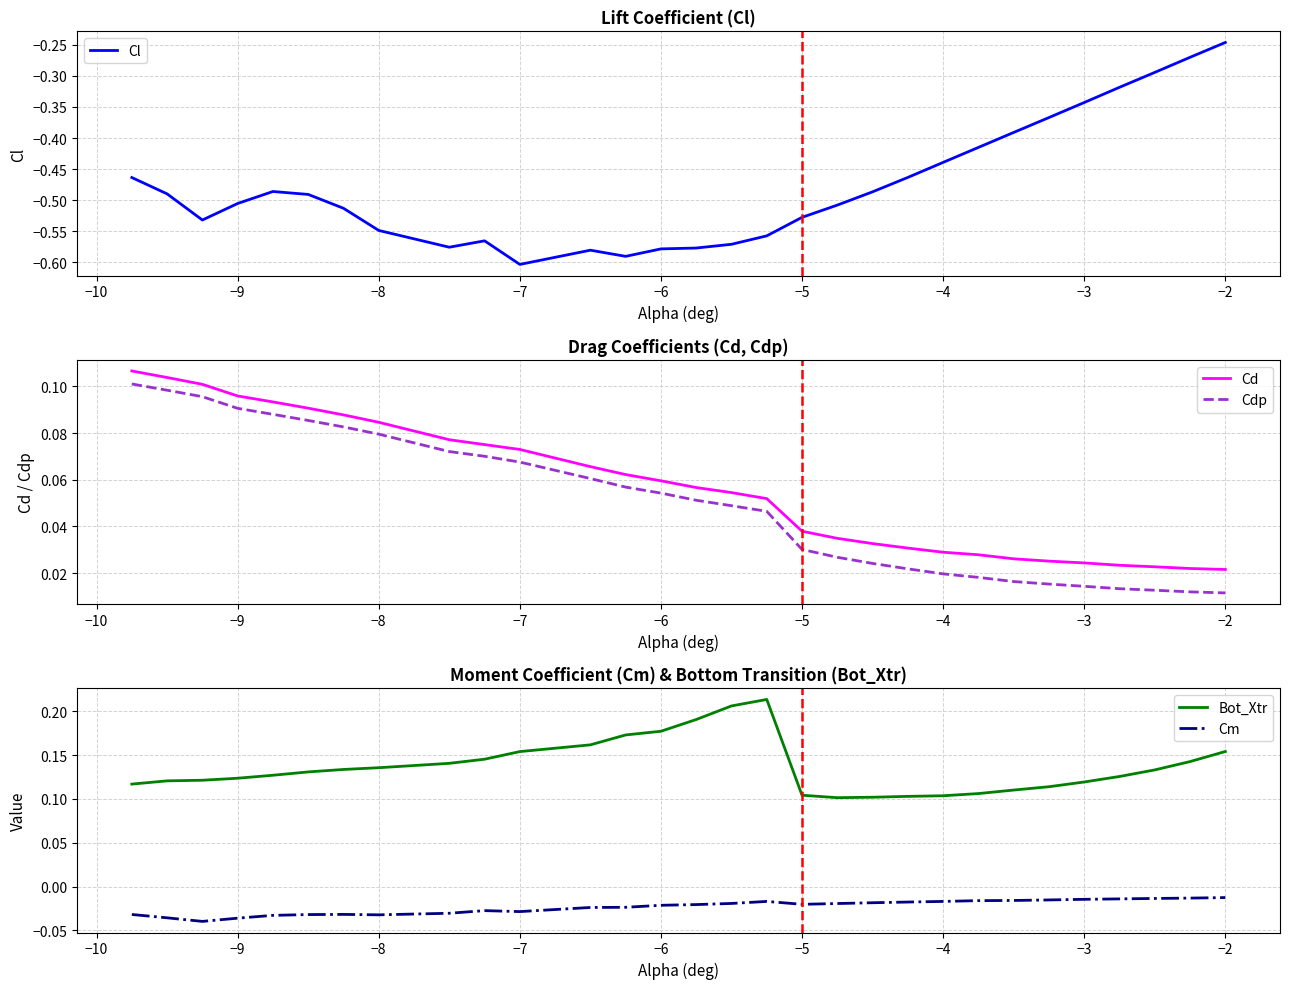

True or false: Cdp and Bot_Xtr intersect in this chart.

False